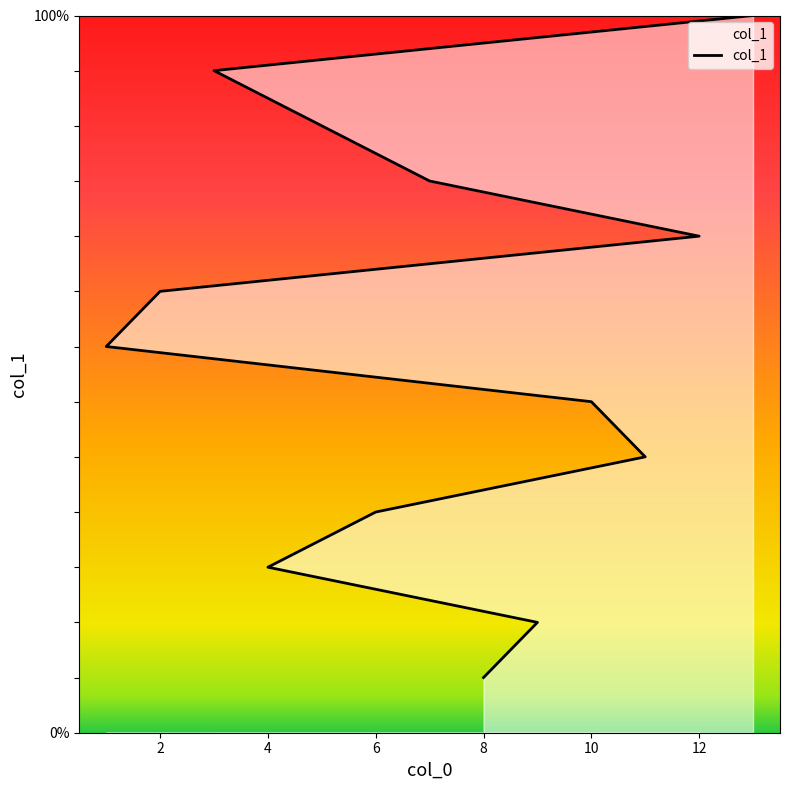

How many categories are shown in the chart?

13